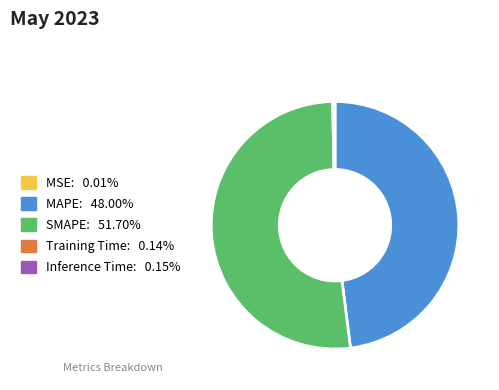

Which category has the biggest portion of the pie?

SMAPE